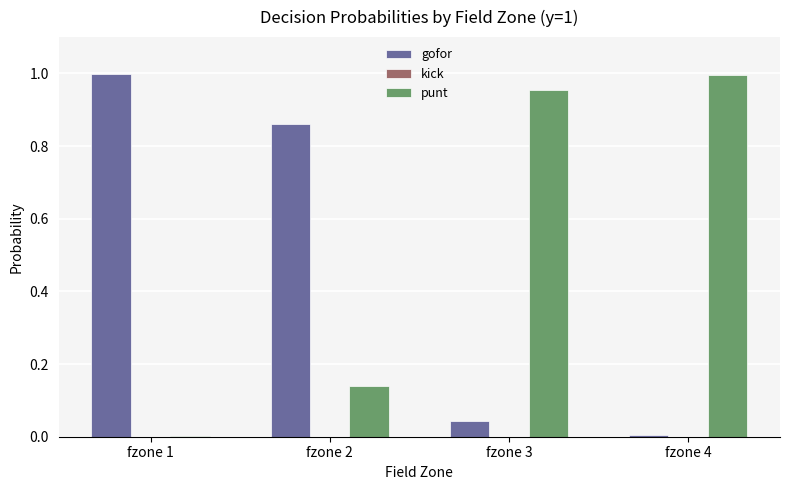

Is the value of punt at fzone 3 greater than the value of gofor at fzone 4?

Yes